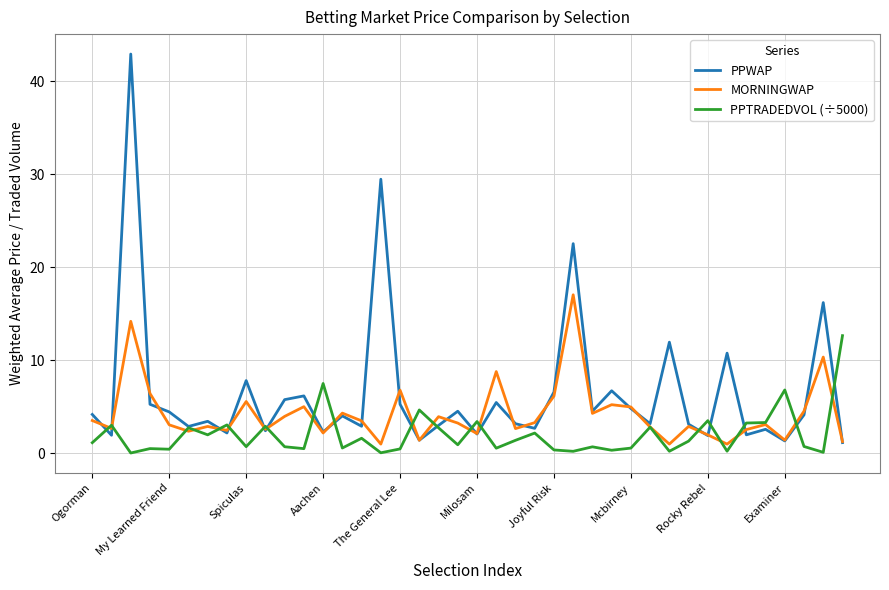

Which series has the largest range (max minus min)?

PPWAP